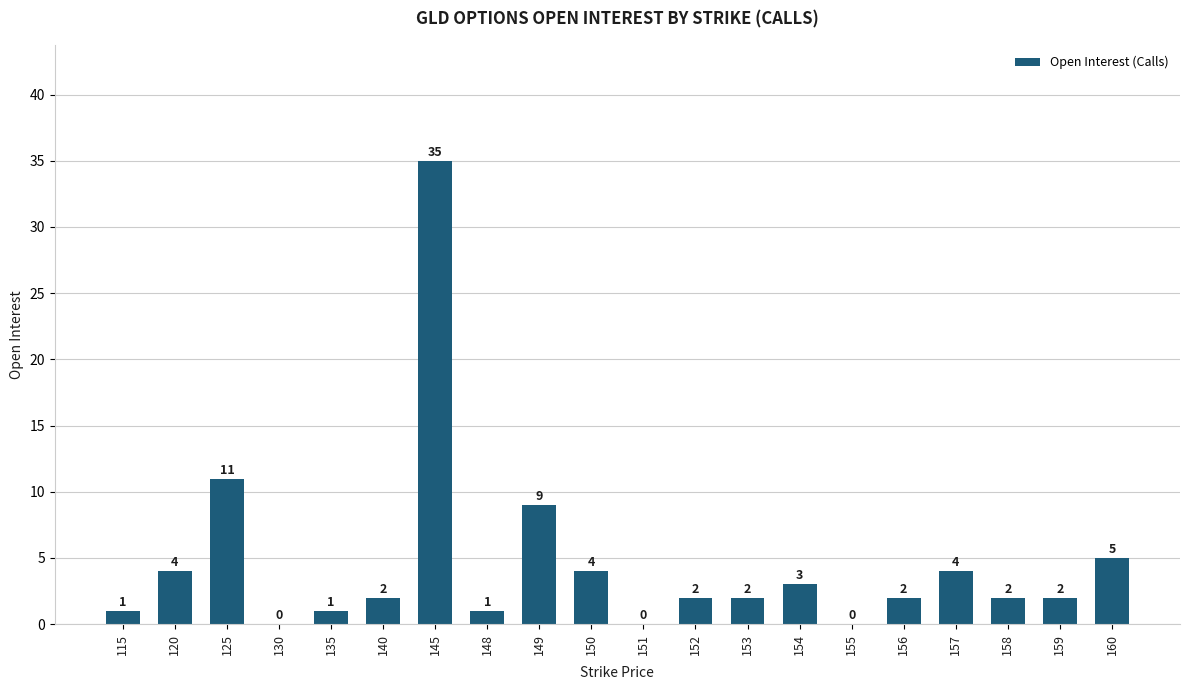

Reading right to left, what are all the values shown in this chart?

160=5	159=2	158=2	157=4	156=2	155=0	154=3	153=2	152=2	151=0	150=4	149=9	148=1	145=35	140=2	135=1	130=0	125=11	120=4	115=1